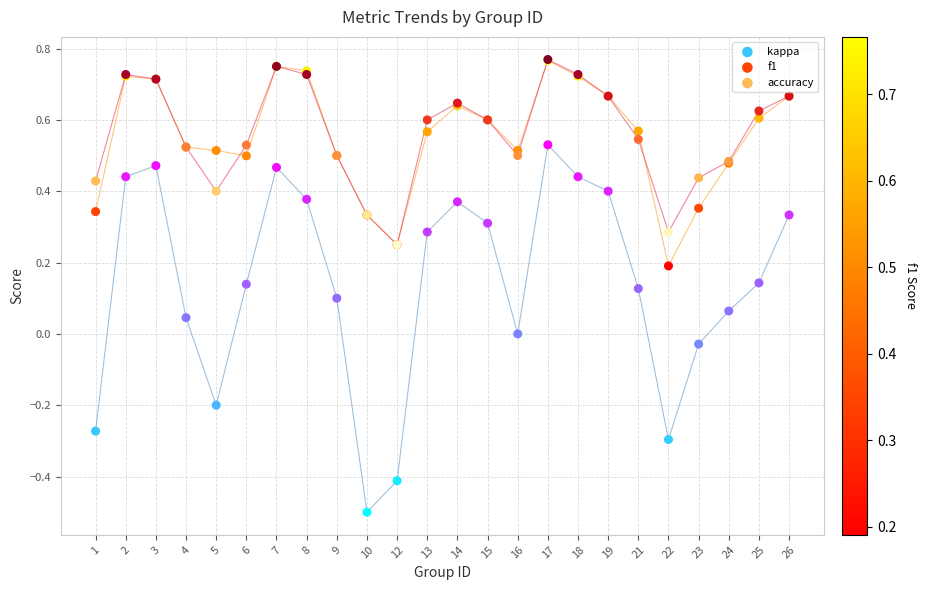

What are all the series names shown in the legend?

kappa, f1, accuracy